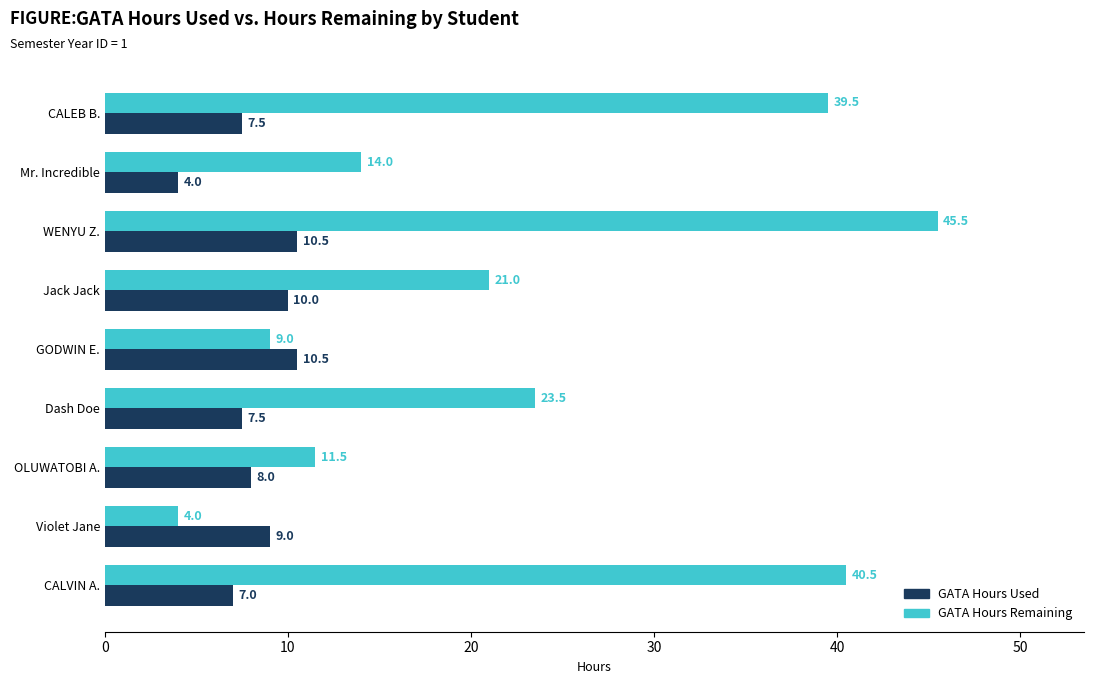

What is the difference between the highest and lowest values at Violet Jane?

5.0